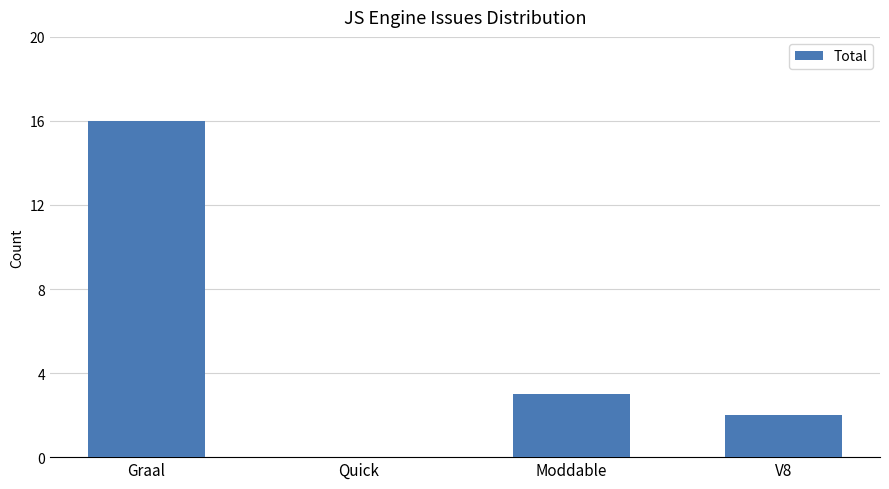

What is the difference between the values at Moddable and V8?

1